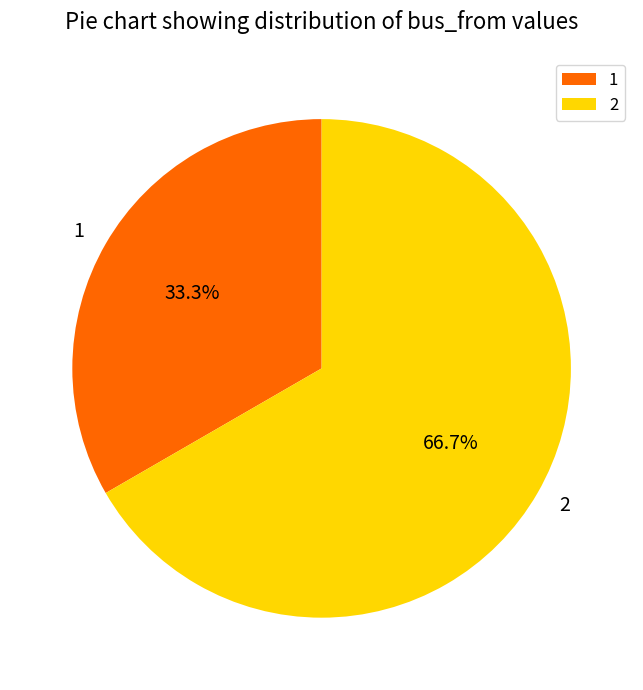

True or false: 1 accounts for 24% of the total.

False